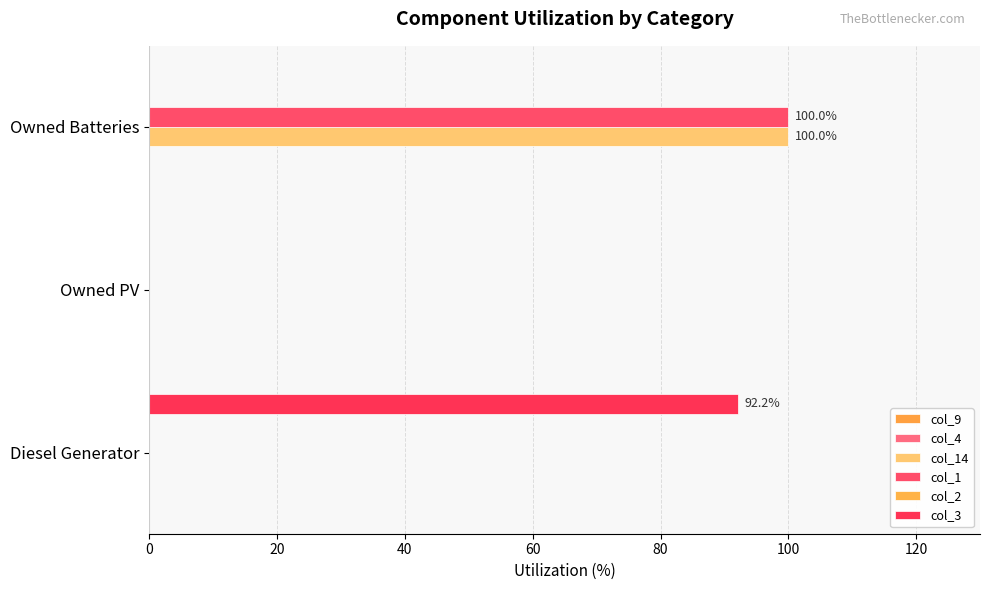

How many distinct data groups are displayed?

3